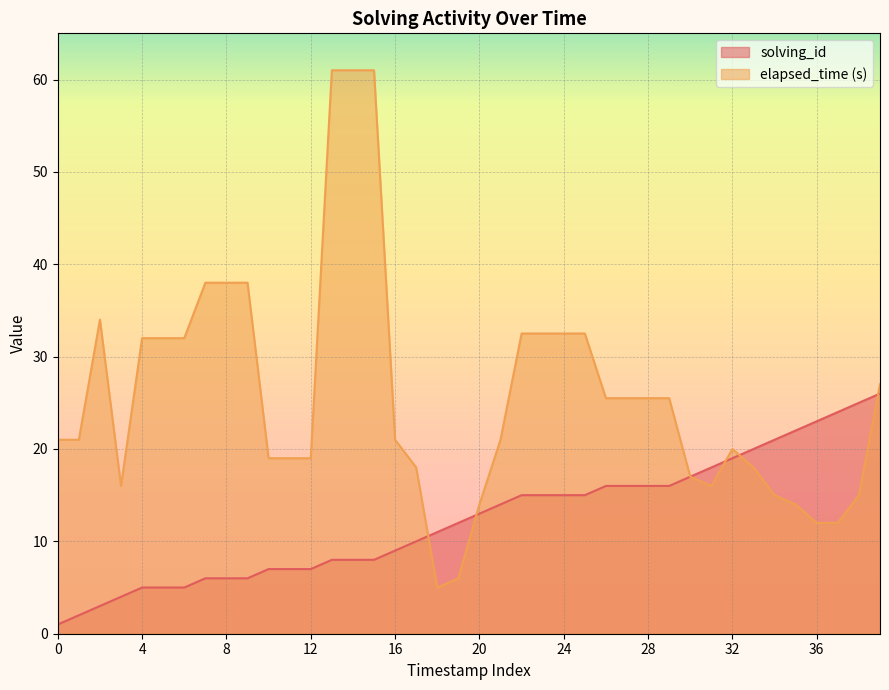

Where do elapsed_time and solving_id first cross each other?

17 and 18